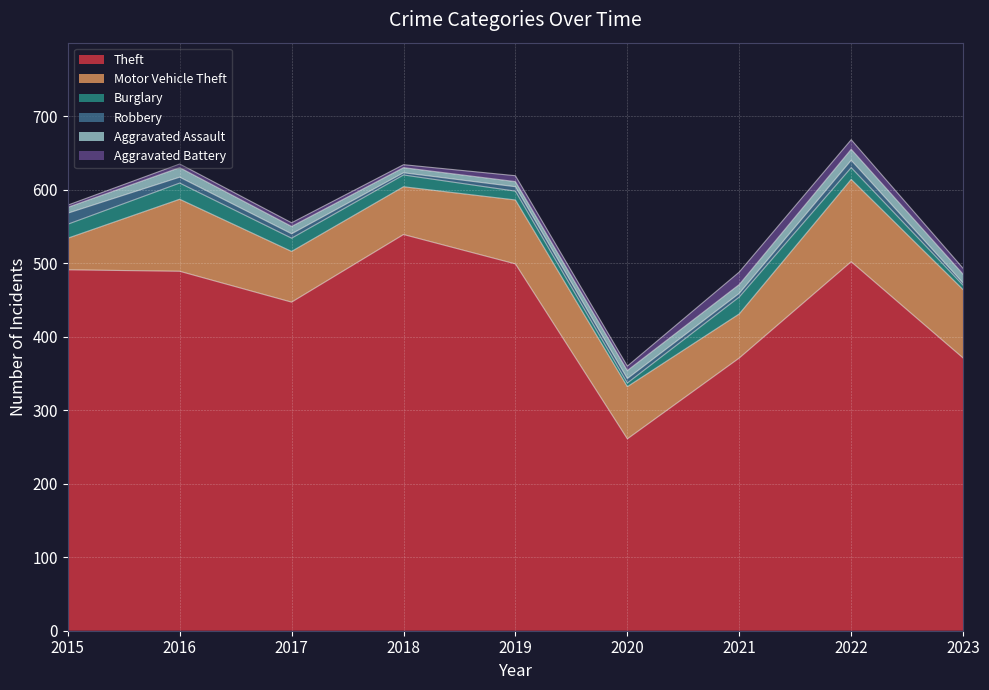

At how many categories does at least one series exceed 210?

9